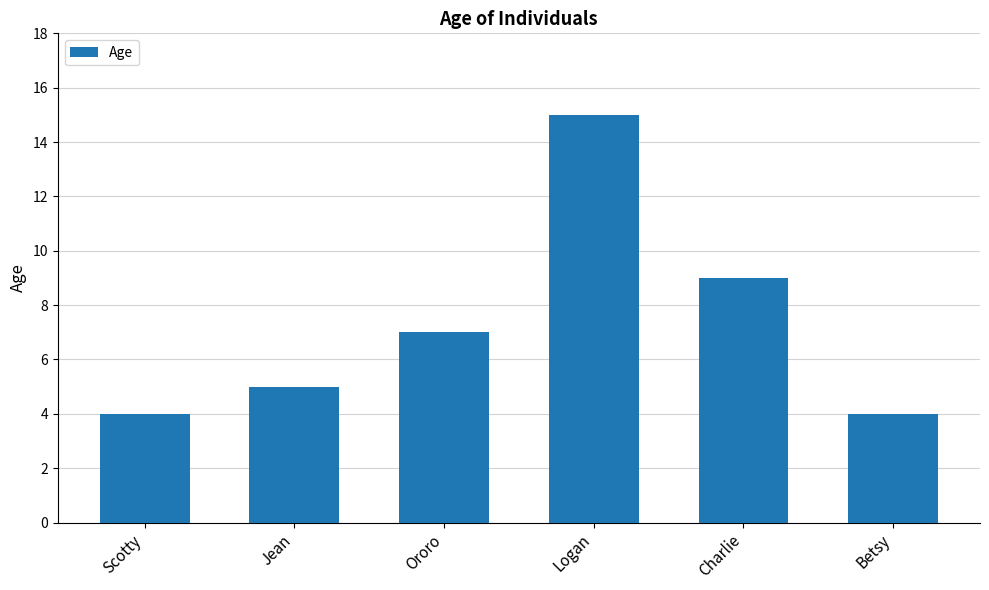

What is the difference between the maximum and minimum values?

11